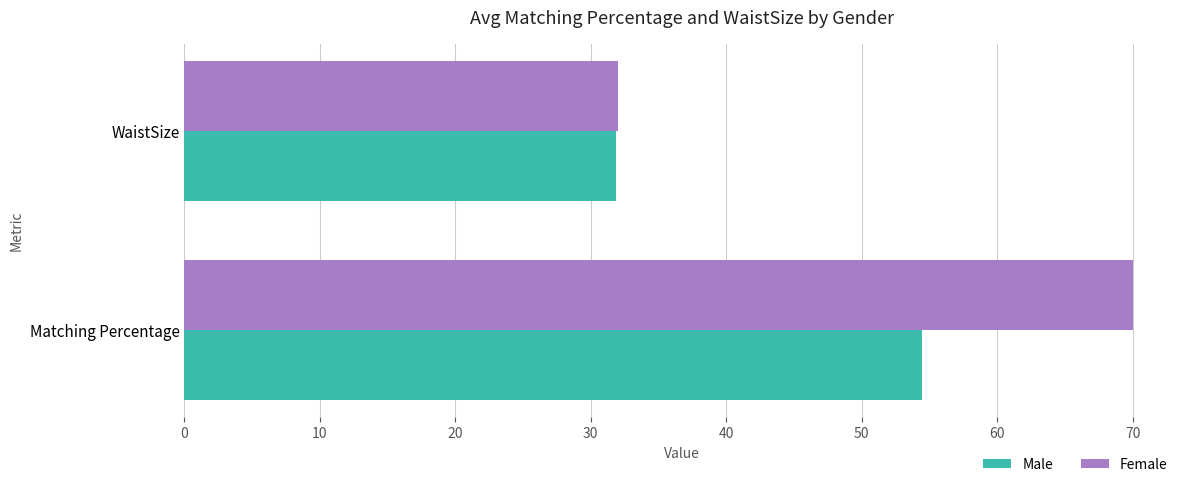

What is the average value of the Male series?

43.2